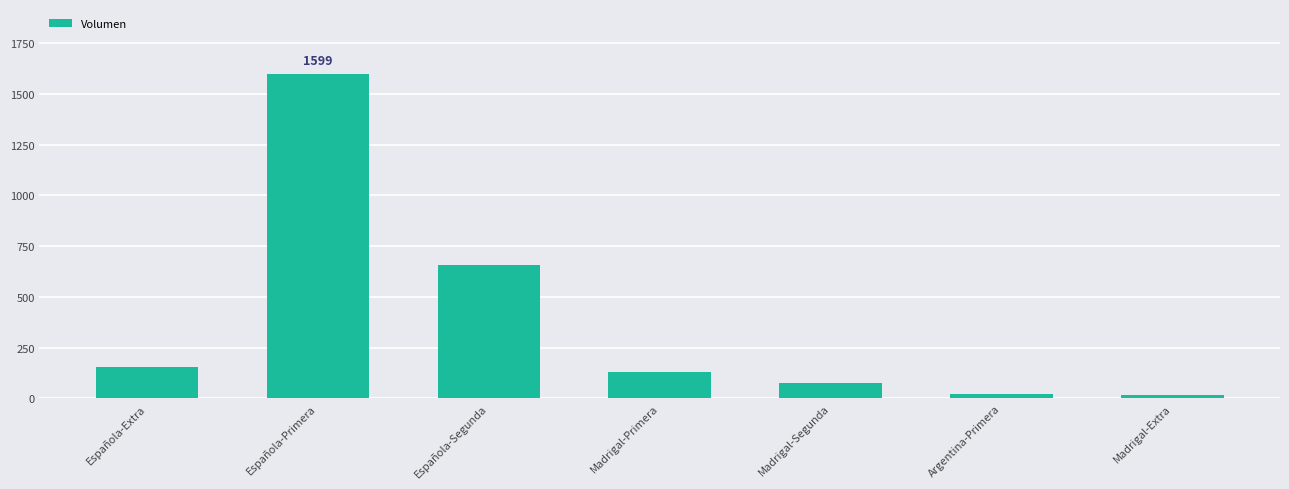

What is the difference between the maximum and minimum values?

1583